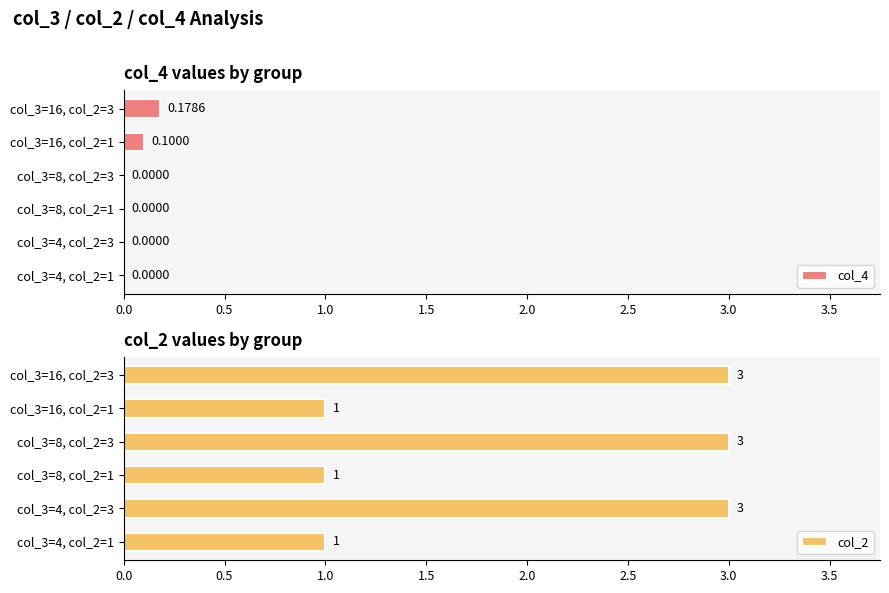

Count the col_2 values in the range 1 to 3.

6